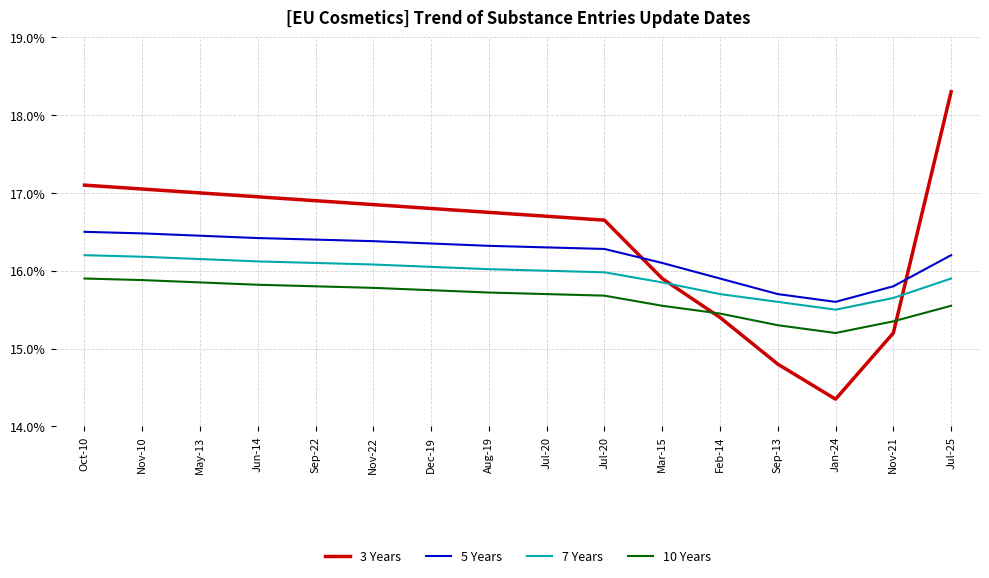

What is the approximate value of 3 Years at Jul-20?

16.6